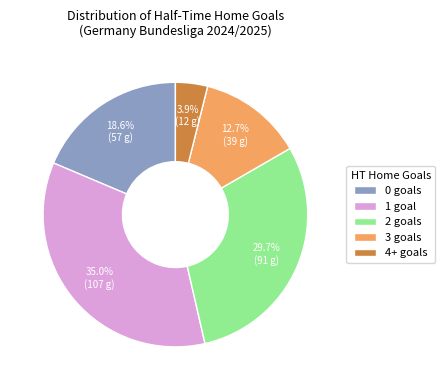

Between 0 goals and 2 goals, which is larger?

2 goals